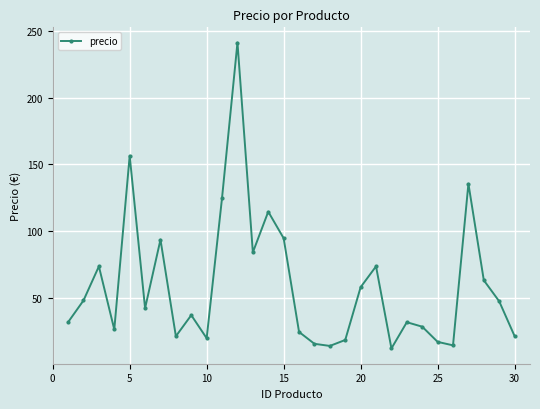

Count the number of values greater than 41.

15